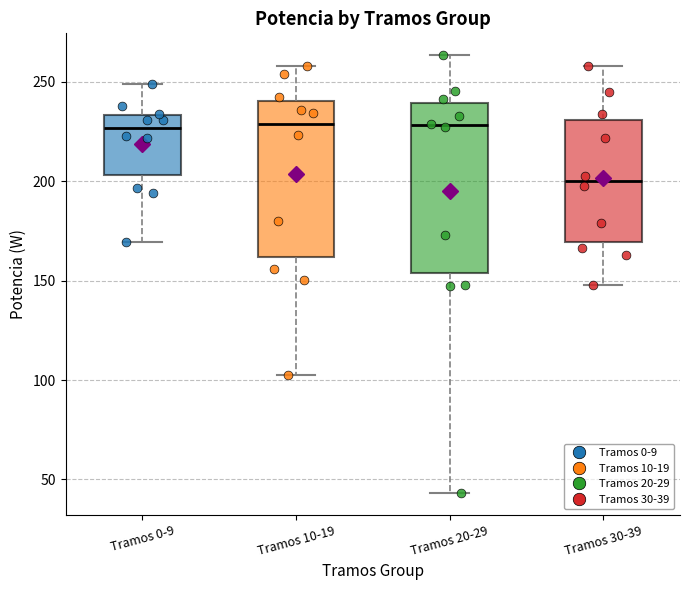

Reading left to right, transcribe this box plot: for each box, give where its median line is, the range the box spans, and where its two whiskers end, as read against the y-axis. The values are not printed on the chart, so give them approximately, as read against the axis.

Tramos 0-9: median 225, box 205 to 235, whiskers 170 to 250
Tramos 10-19: median 230, box 160 to 240, whiskers 105 to 260
Tramos 20-29: median 230, box 155 to 240, whiskers 45 to 265
Tramos 30-39: median 200, box 170 to 230, whiskers 150 to 260